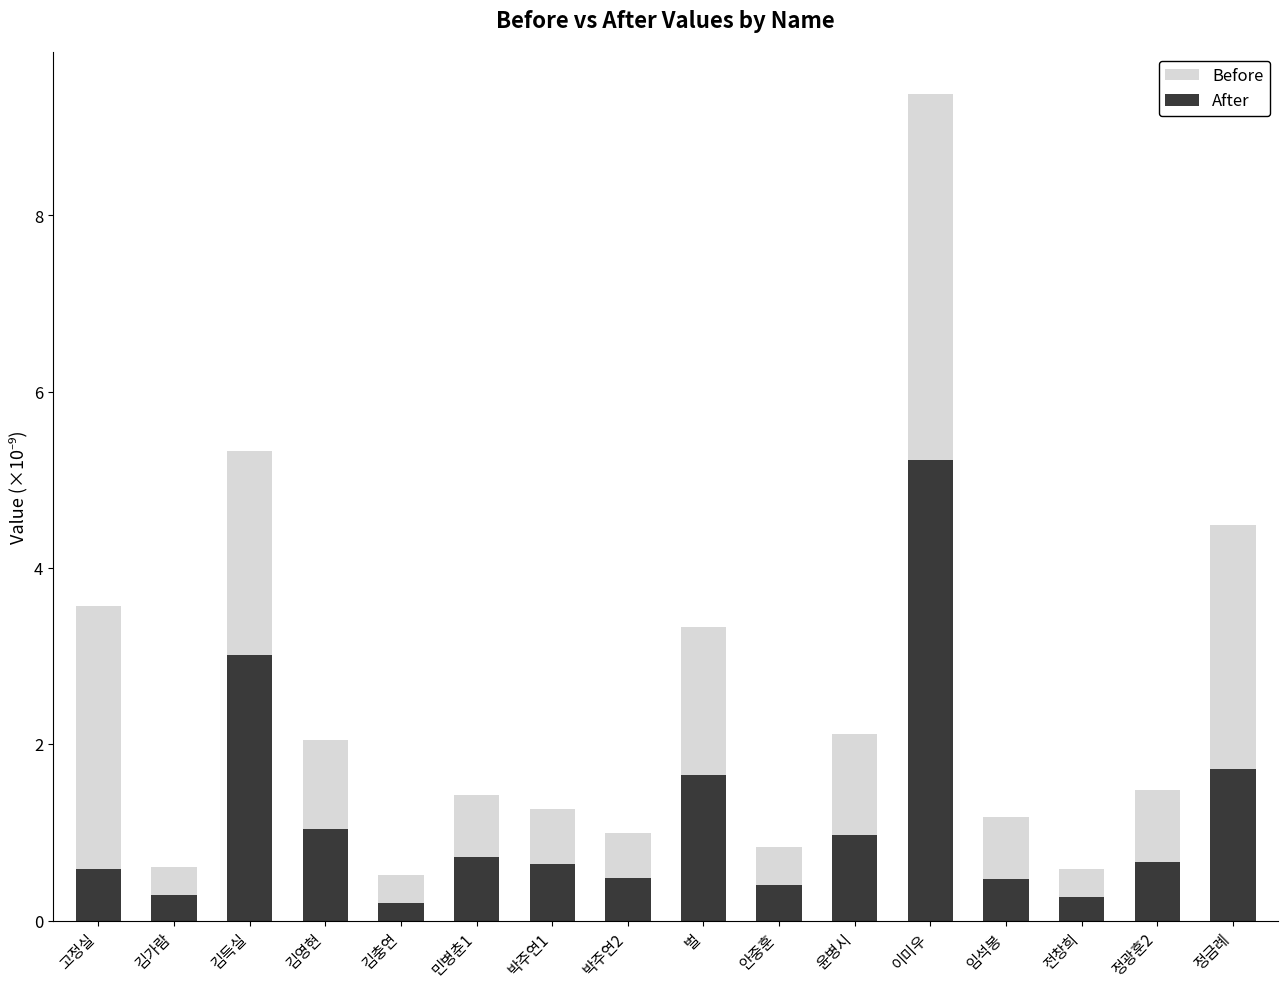

At which category is the sum across all series the highest?

이미우